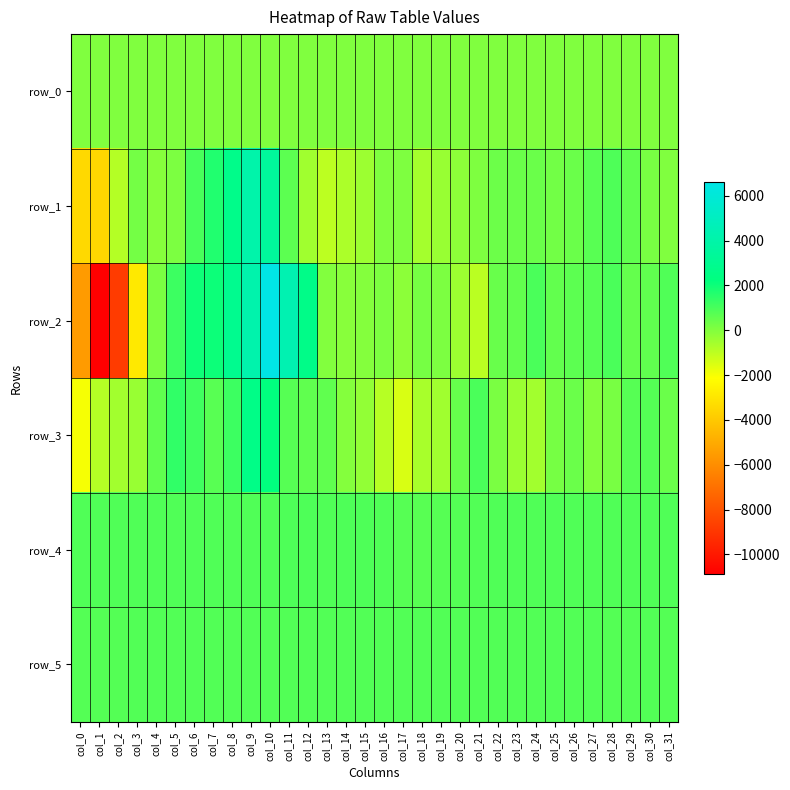

Reading right to left, what are all the values shown in this chart?

row_0: col_31=32.6	col_30=32.5	col_29=32.4	col_28=32.4	col_27=32.3	col_26=32.3	col_25=32.2	col_24=32.2	col_23=32.2	col_22=32.1	col_21=32.0	col_20=32.0	col_19=31.9	col_18=31.9	col_17=31.8	col_16=31.8	col_15=31.8	col_14=31.7	col_13=31.6	col_12=31.6	col_11=31.6	col_10=31.5	col_9=31.5	col_8=31.4	col_7=31.4	col_6=31.3	col_5=31.3	col_4=31.2	col_3=31.2	col_2=31.1	col_1=31.1	col_0=31.0
row_1: col_31=48.0	col_30=174.0	col_29=592.0	col_28=896.0	col_27=727.0	col_26=428.0	col_25=288.0	col_24=433.0	col_23=411.0	col_22=379.0	col_21=78.0	col_20=-169.0	col_19=-358.0	col_18=-557.0	col_17=74.0	col_16=78.0	col_15=-449.0	col_14=-721.0	col_13=-968.0	col_12=-505.0	col_11=640.0	col_10=3431.0	col_9=4062.0	col_8=2696.0	col_7=1697.0	col_6=991.0	col_5=118.0	col_4=-50.0	col_3=236.0	col_2=-854.0	col_1=-3492.0	col_0=-3398.0
row_2: col_31=862.0	col_30=589.0	col_29=534.0	col_28=959.0	col_27=751.0	col_26=657.0	col_25=561.0	col_24=980.0	col_23=549.0	col_22=453.0	col_21=-944.0	col_20=-439.0	col_19=99.0	col_18=222.0	col_17=-156.0	col_16=120.0	col_15=-40.0	col_14=-98.0	col_13=14.0	col_12=2634.0	col_11=4394.0	col_10=6617.0	col_9=4152.0	col_8=2903.0	col_7=2011.0	col_6=1978.0	col_5=1198.0	col_4=146.0	col_3=-2850.0	col_2=-8809.0	col_1=-10872.0	col_0=-5511.0
row_3: col_31=429.0	col_30=784.0	col_29=743.0	col_28=173.0	col_27=21.0	col_26=402.0	col_25=199.0	col_24=-533.0	col_23=-398.0	col_22=128.0	col_21=949.0	col_20=471.0	col_19=-506.0	col_18=-625.0	col_17=-1461.0	col_16=-884.0	col_15=-279.0	col_14=-10.0	col_13=577.0	col_12=596.0	col_11=773.0	col_10=2240.0	col_9=2585.0	col_8=1216.0	col_7=732.0	col_6=1147.0	col_5=1393.0	col_4=579.0	col_3=-358.0	col_2=-547.0	col_1=-831.0	col_0=-1987.0
row_4: col_31=872.0	col_30=871.0	col_29=870.0	col_28=863.0	col_27=859.0	col_26=871.0	col_25=863.0	col_24=861.0	col_23=858.0	col_22=854.0	col_21=843.0	col_20=802.0	col_19=743.0	col_18=728.0	col_17=749.0	col_16=858.0	col_15=880.0	col_14=881.0	col_13=878.0	col_12=880.0	col_11=879.0	col_10=872.0	col_9=867.0	col_8=870.0	col_7=868.0	col_6=866.0	col_5=862.0	col_4=859.0	col_3=864.0	col_2=865.0	col_1=867.0	col_0=867.0
row_5: col_31=808.0	col_30=814.0	col_29=810.0	col_28=809.0	col_27=812.0	col_26=812.0	col_25=815.0	col_24=813.0	col_23=811.0	col_22=812.0	col_21=814.0	col_20=811.0	col_19=814.0	col_18=813.0	col_17=817.0	col_16=813.0	col_15=814.0	col_14=814.0	col_13=812.0	col_12=812.0	col_11=811.0	col_10=813.0	col_9=813.0	col_8=815.0	col_7=814.0	col_6=812.0	col_5=812.0	col_4=811.0	col_3=812.0	col_2=809.0	col_1=808.0	col_0=802.0